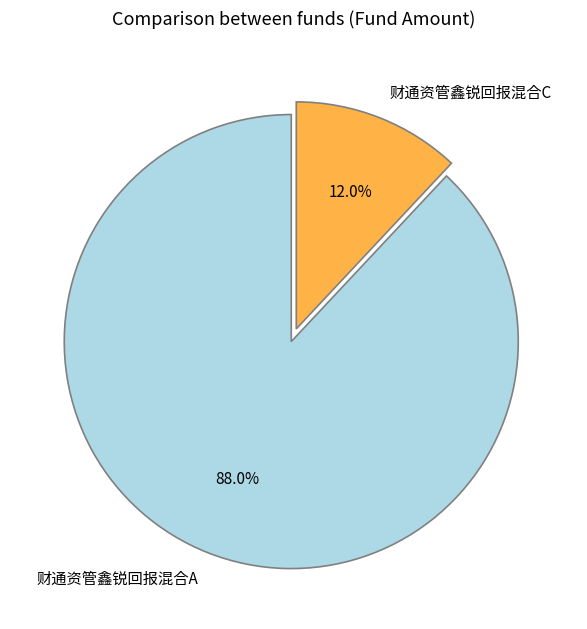

How many segments does this pie chart have?

2